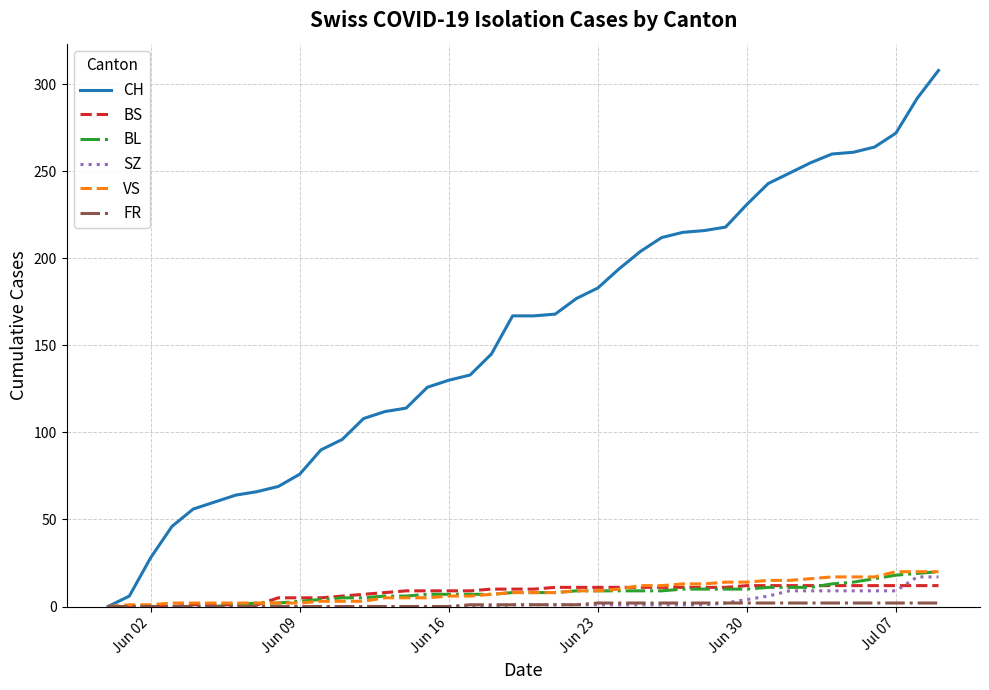

Which series has the largest range (max minus min)?

CH